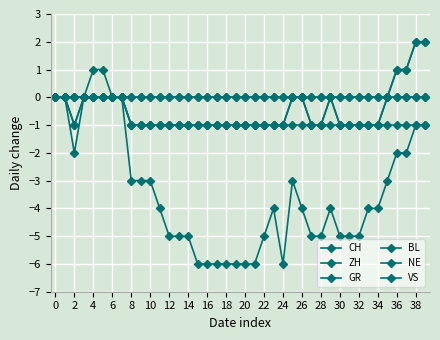

Rank the series by their maximum value, from lowest to highest.

GR, BL, NE, CH, ZH, VS